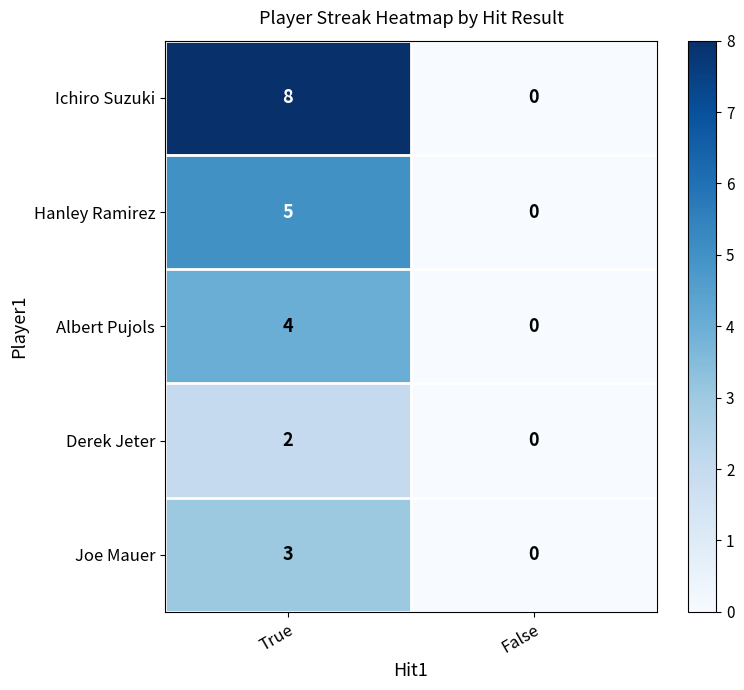

What value does the Albert Pujols series have at True?

4